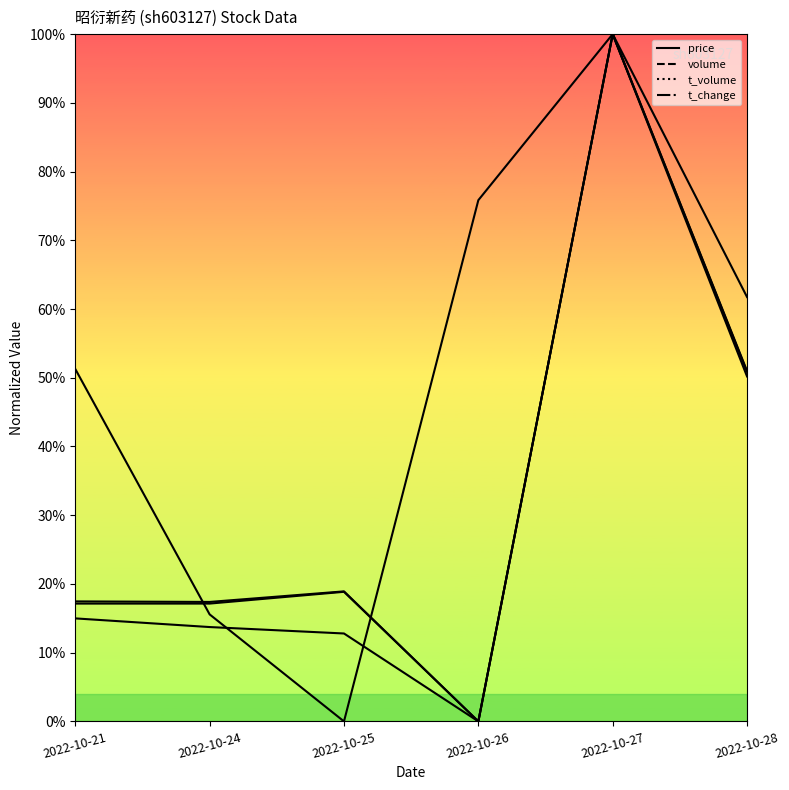

List the series in order of their peak value, lowest first.

price, volume, t_volume, t_change